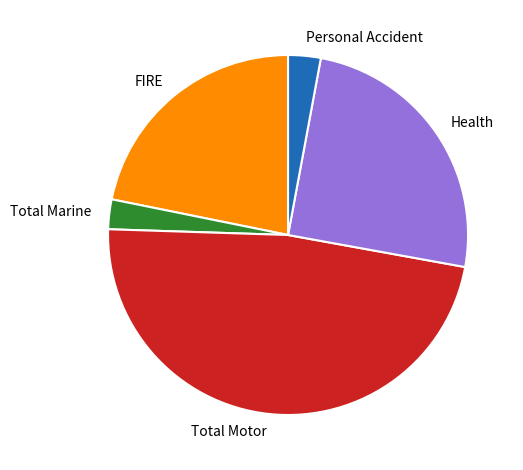

Which category has the biggest portion of the pie?

Total Motor